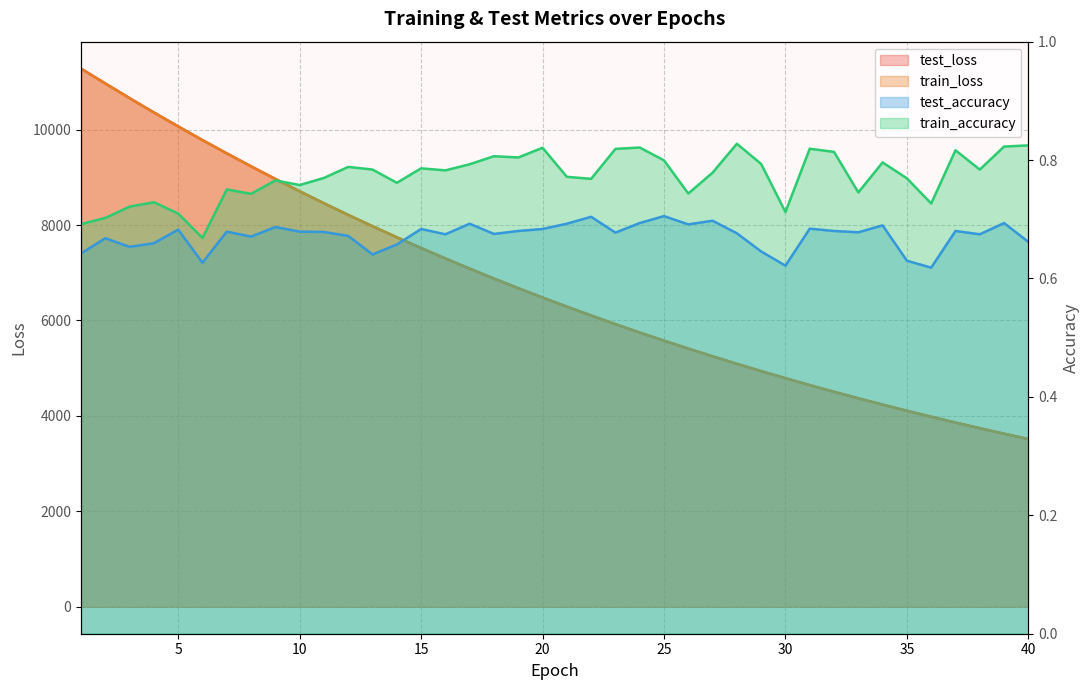

Between 32 and 31, which is larger?

31